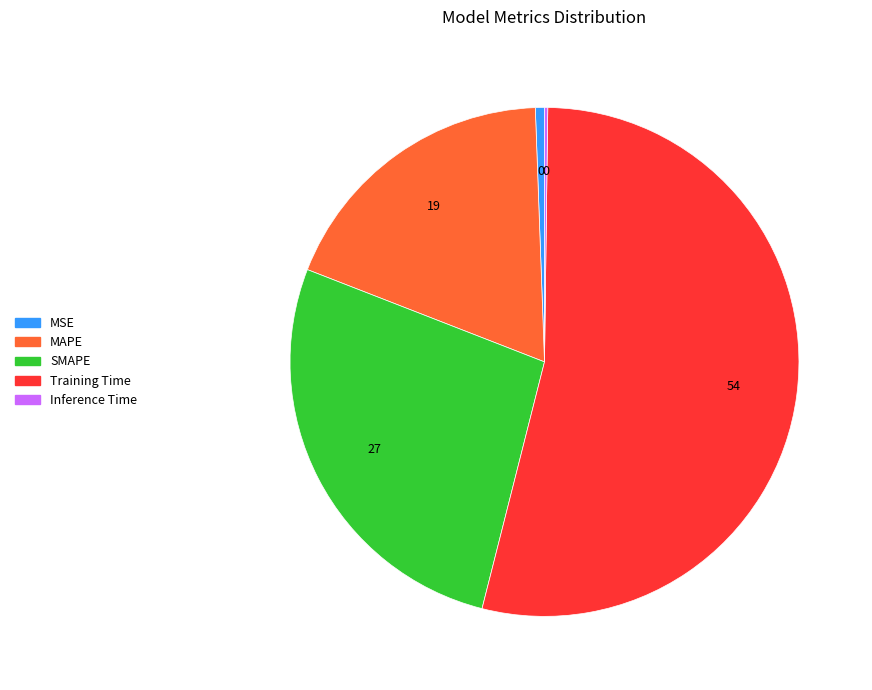

Approximately how many times larger is the value at MAPE compared to Training Time?

0.3